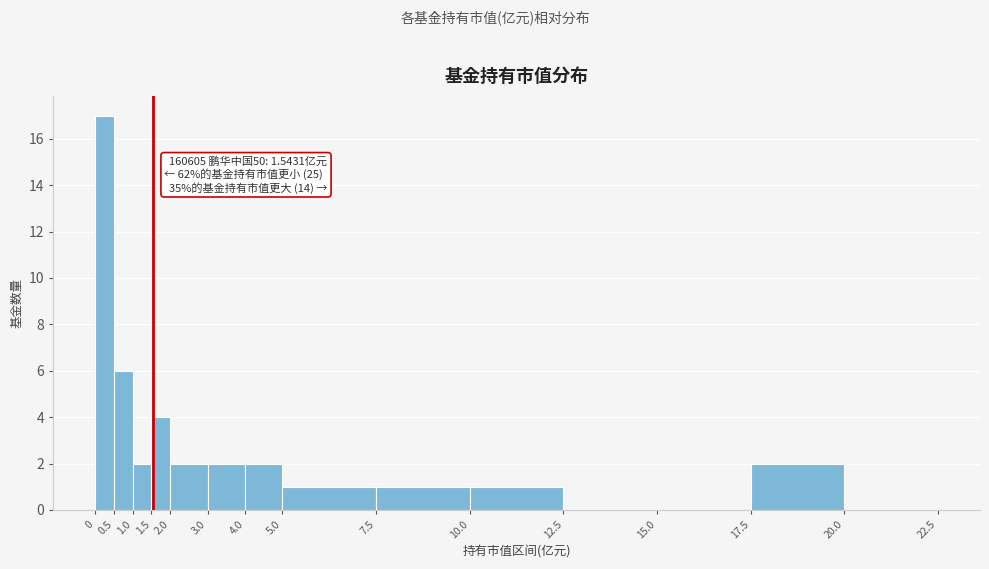

Which range on the x-axis has the tallest bar?

0 to 0.5